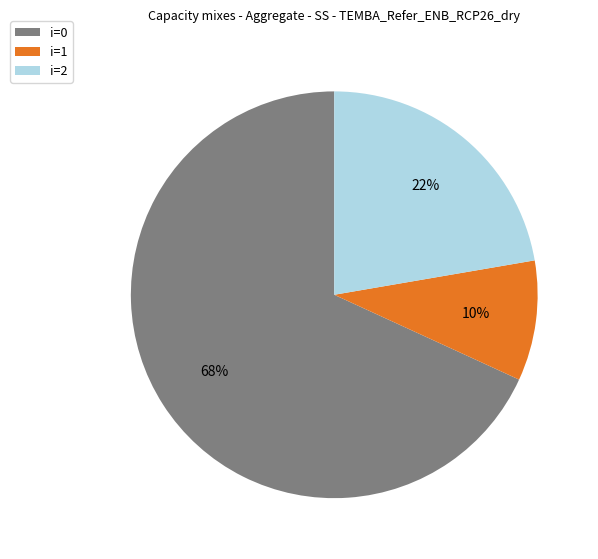

Between i=2 and i=1, which is larger?

i=2